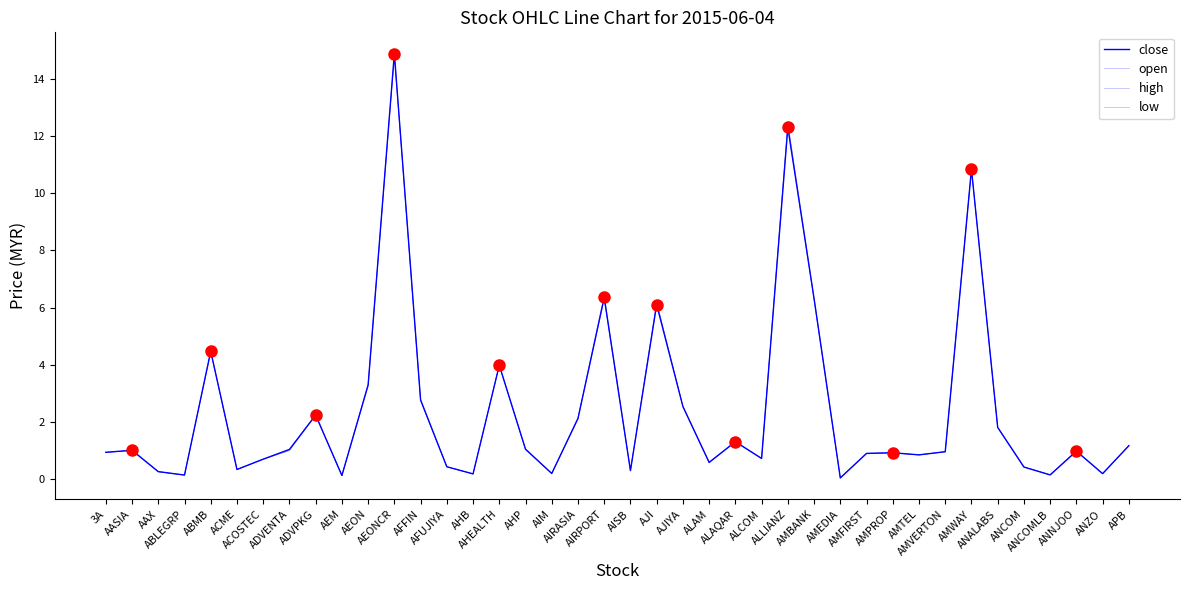

Does the chart display data point markers on the line(s)?

No